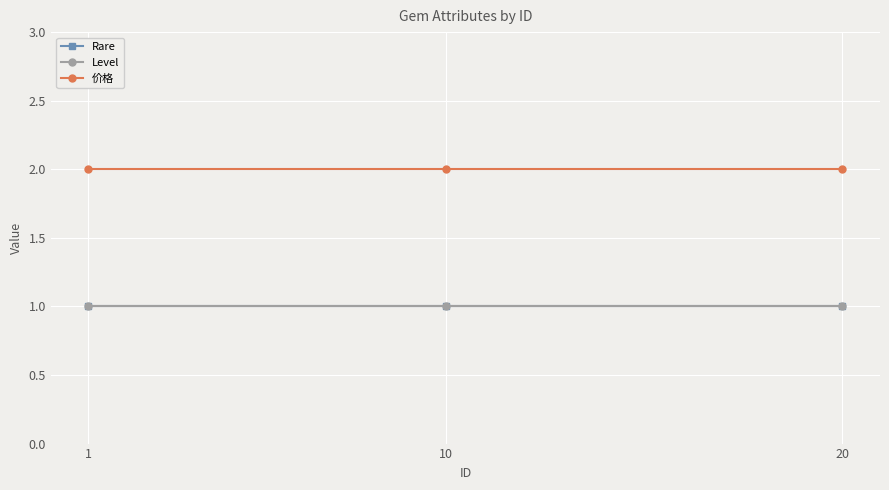

List the series in order of their peak value, lowest first.

Rare, Level, 价格